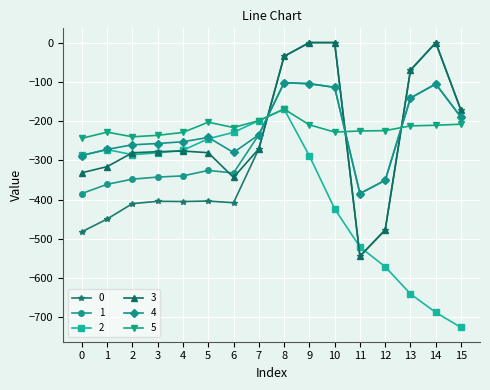

The 3 series shows -280.5 at 5. True or false?

True